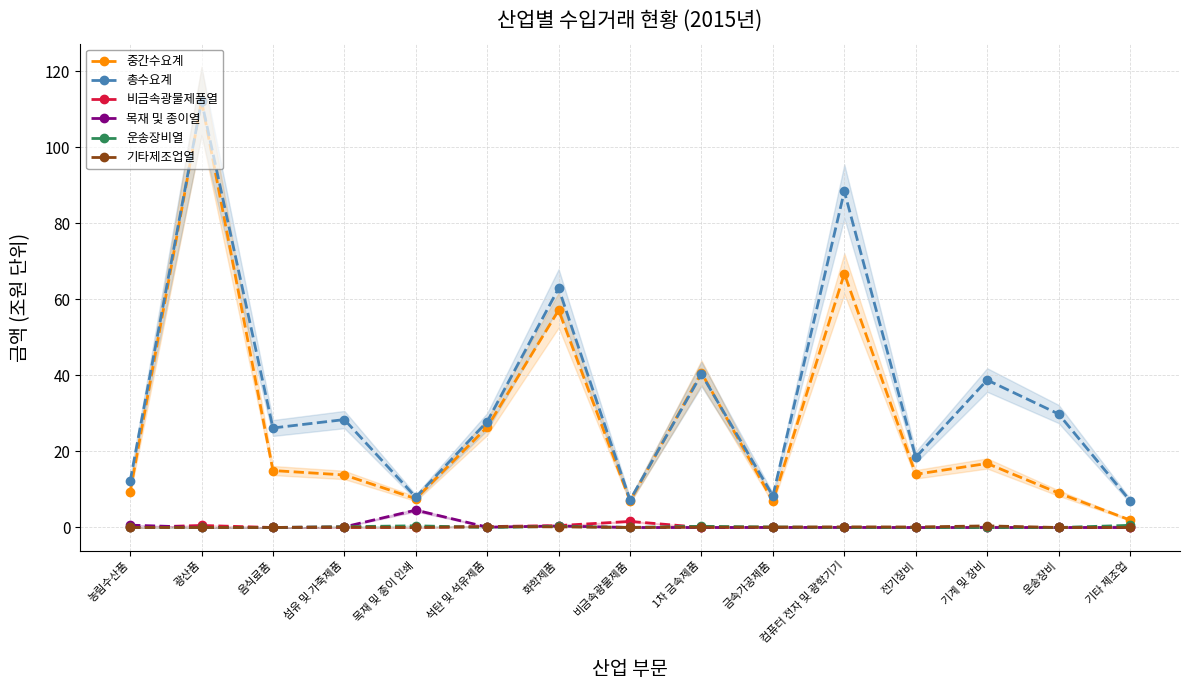

Reading left to right, what are all the values shown in this chart?

중간수요계: 9.3	112.3	15.0	13.8	7.6	26.4	57.2	7.0	40.7	6.9	66.8	14.0	16.9	9.1	2.0
총수요계: 12.2	112.2	26.2	28.4	8.0	27.9	63.0	7.2	40.4	8.3	88.5	18.5	38.8	29.9	7.1
비금속광물제품열: 0.0	0.5	0.0	0.0	0.0	0.2	0.5	1.6	0.0	0.0	0.0	0.0	0.0	0.0	0.0
목재 및 종이열: 0.6	0.0	0.0	0.2	4.6	0.1	0.4	0.0	0.0	0.0	0.0	0.0	0.0	0.0	0.0
운송장비열: 0.0	0.0	0.0	0.2	0.4	0.0	0.3	0.0	0.3	0.1	0.0	0.0	0.0	0.0	0.6
기타제조업열: 0.0	0.0	0.0	0.1	0.0	0.2	0.2	0.0	0.1	0.1	0.2	0.1	0.4	0.0	0.0